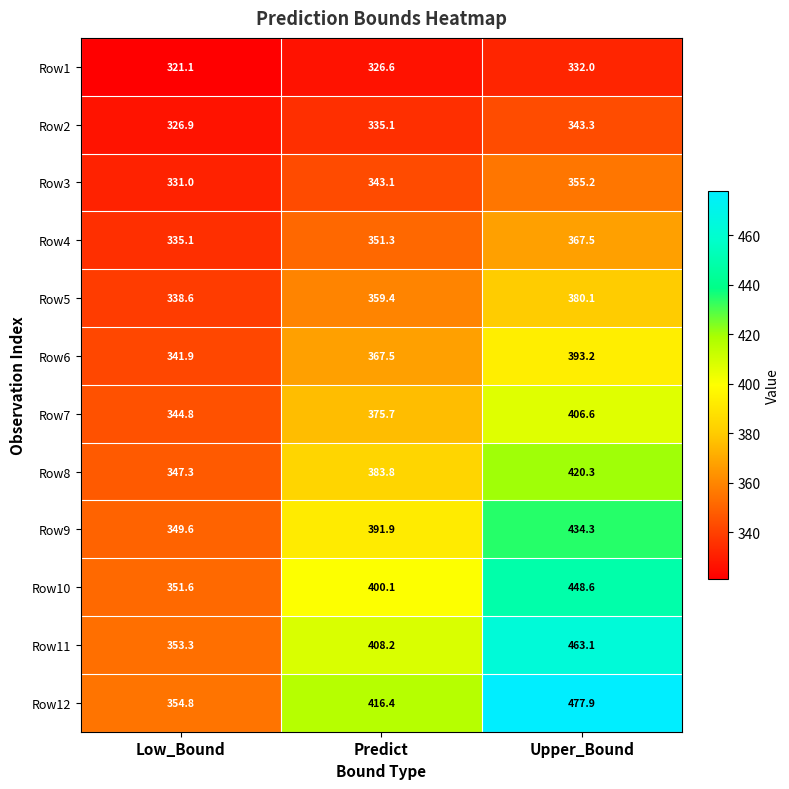

Between Predict and Upper_Bound, which series saw the biggest shift?

Row12